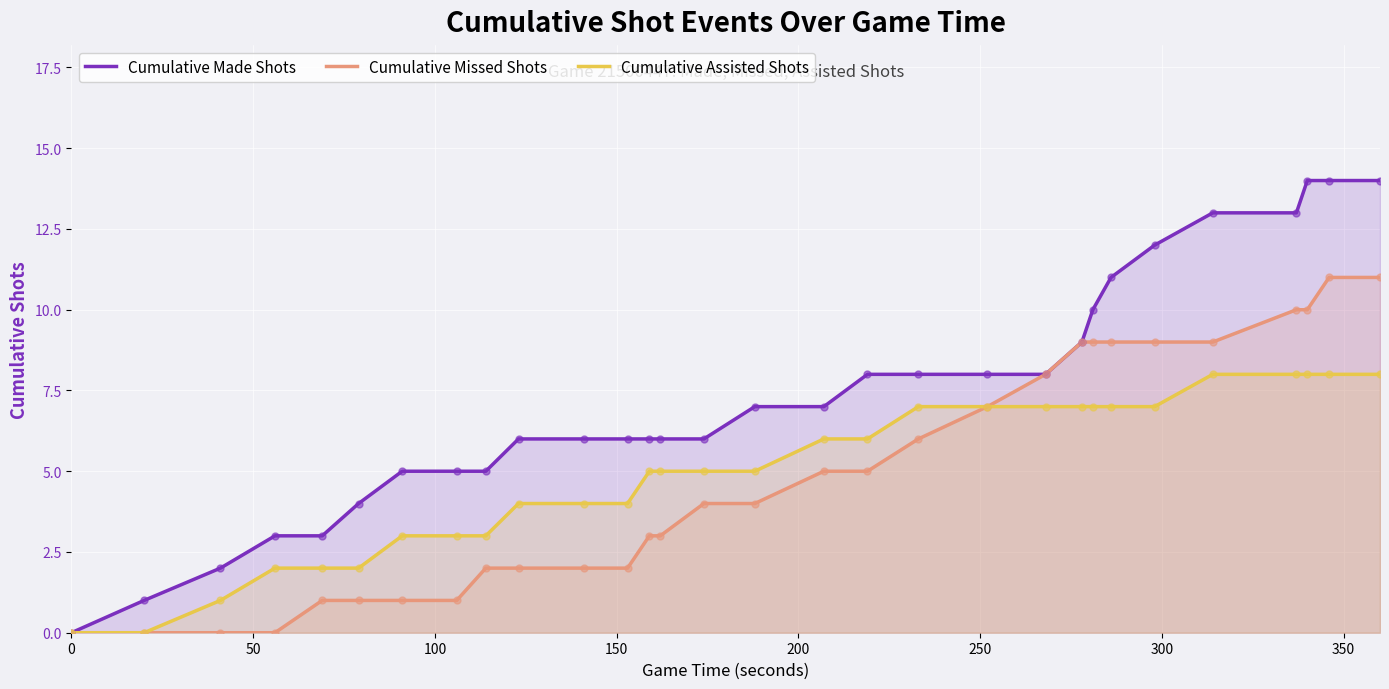

What are all the series names shown in the legend?

Cumulative Made Shots, Cumulative Missed Shots, Cumulative Assisted Shots